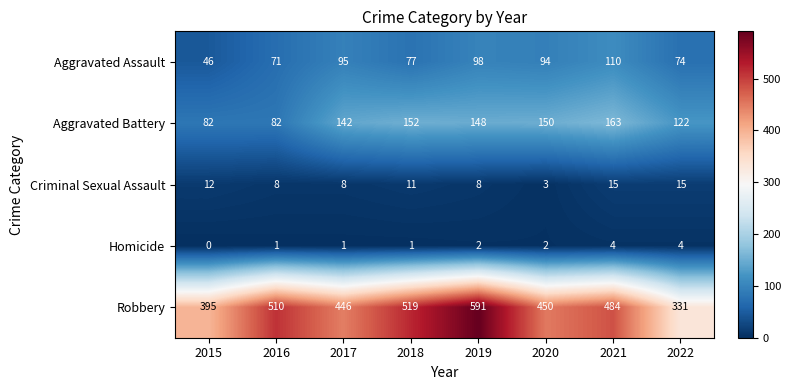

Between 2016 and 2022, which series saw the biggest shift?

Robbery